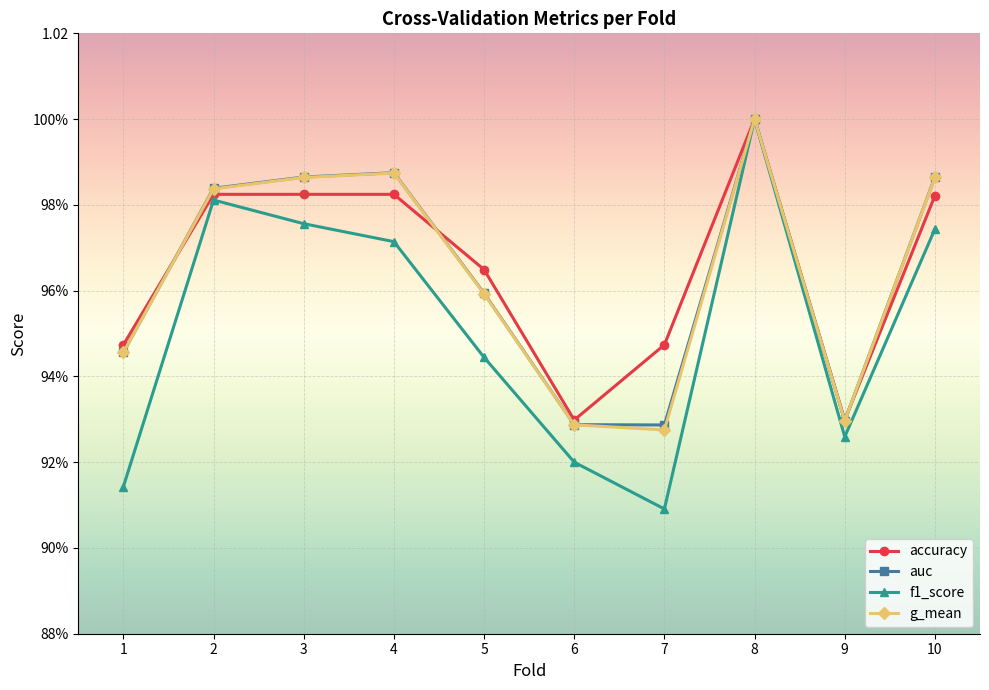

Is this an area chart (filled region under the line)?

No